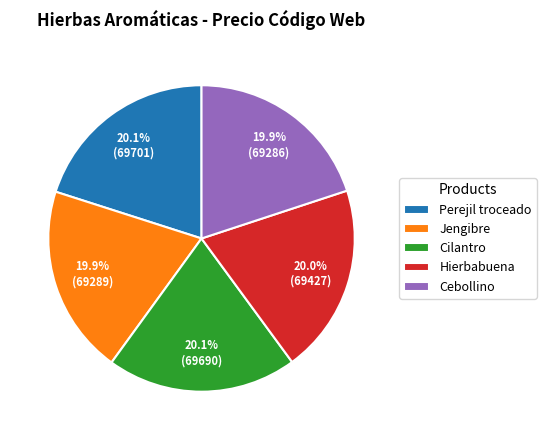

How much of the chart is everything except Cilantro?

79.9%